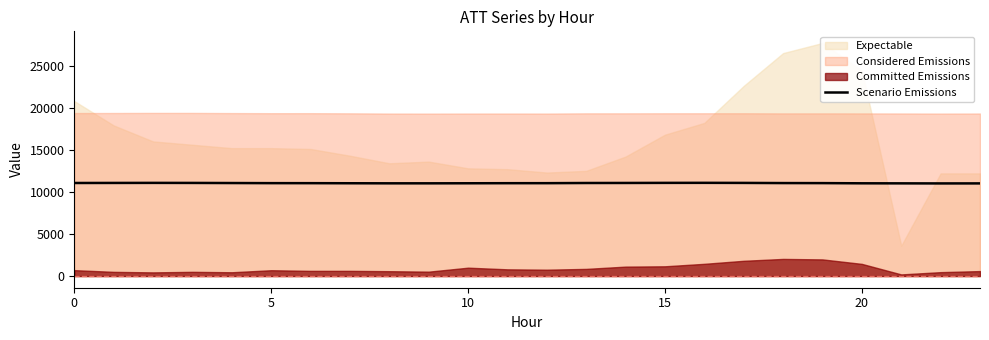

What is the lowest value of the Scenario Emissions series?

11010.2